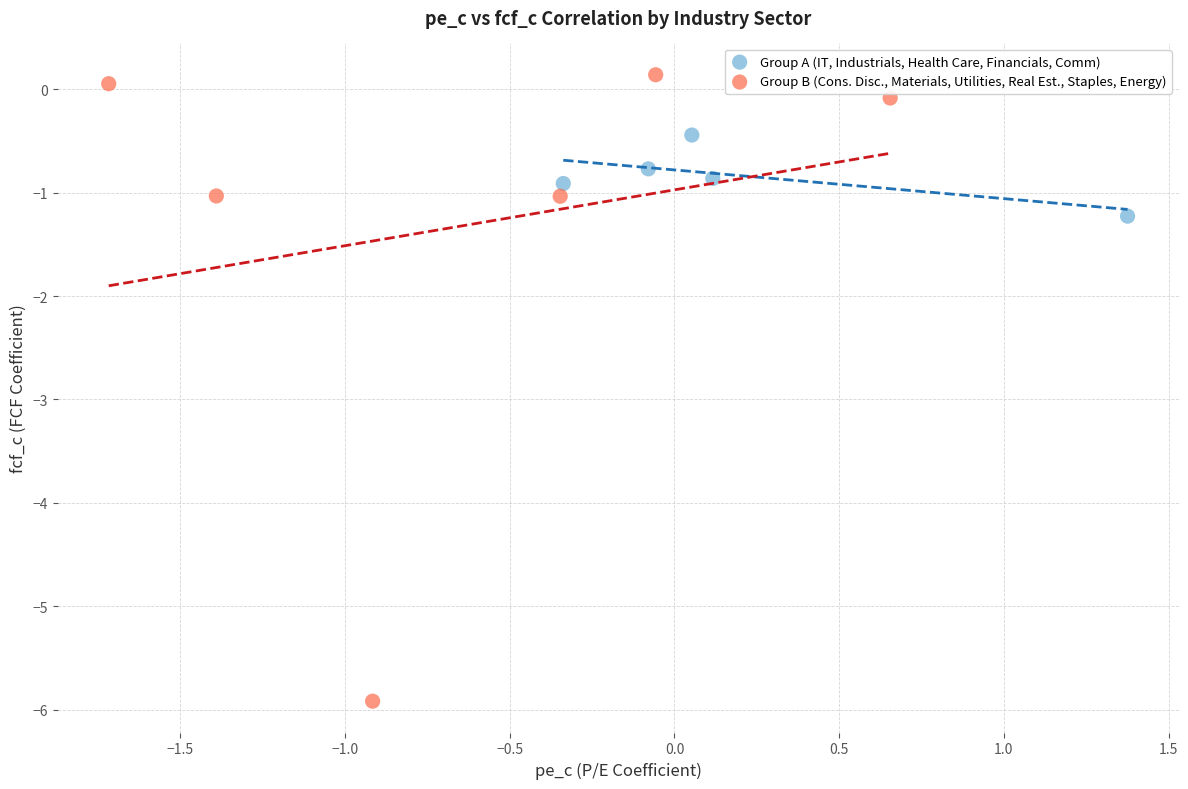

Which series reaches the maximum Y coordinate?

Group B (Cons. Disc., Materials, Utilities, Real Est., Staples, Energy)